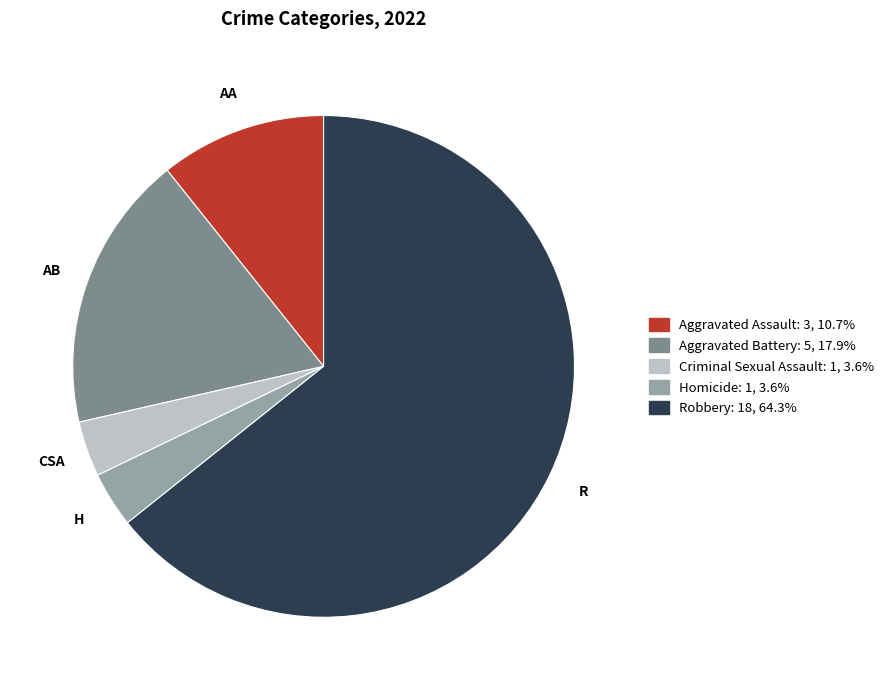

What is the ratio of the value at Homicide to the value at Robbery?

0.1